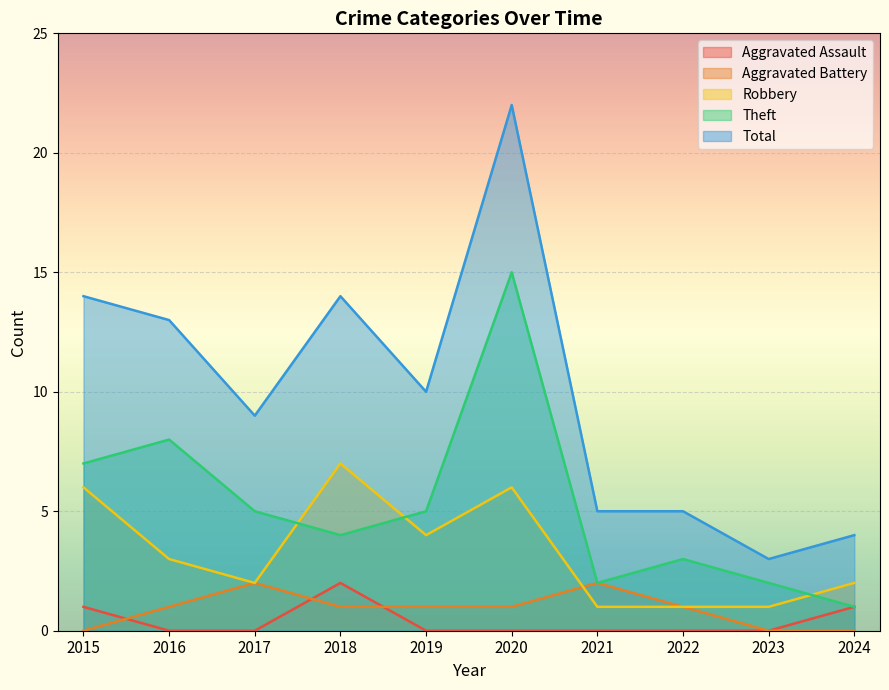

True or false: Total and Theft cross at least once.

False